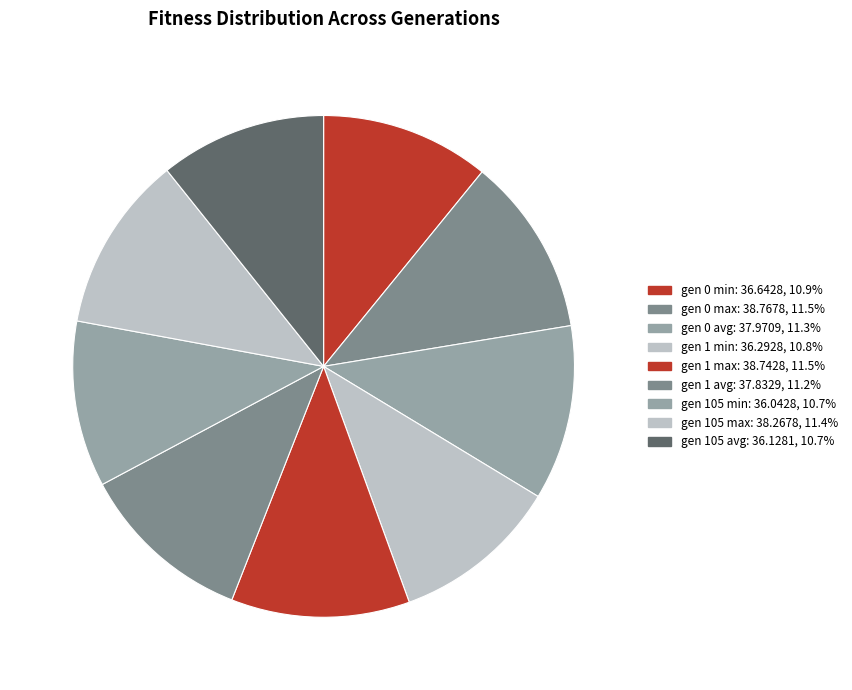

How many segments does this pie chart have?

9